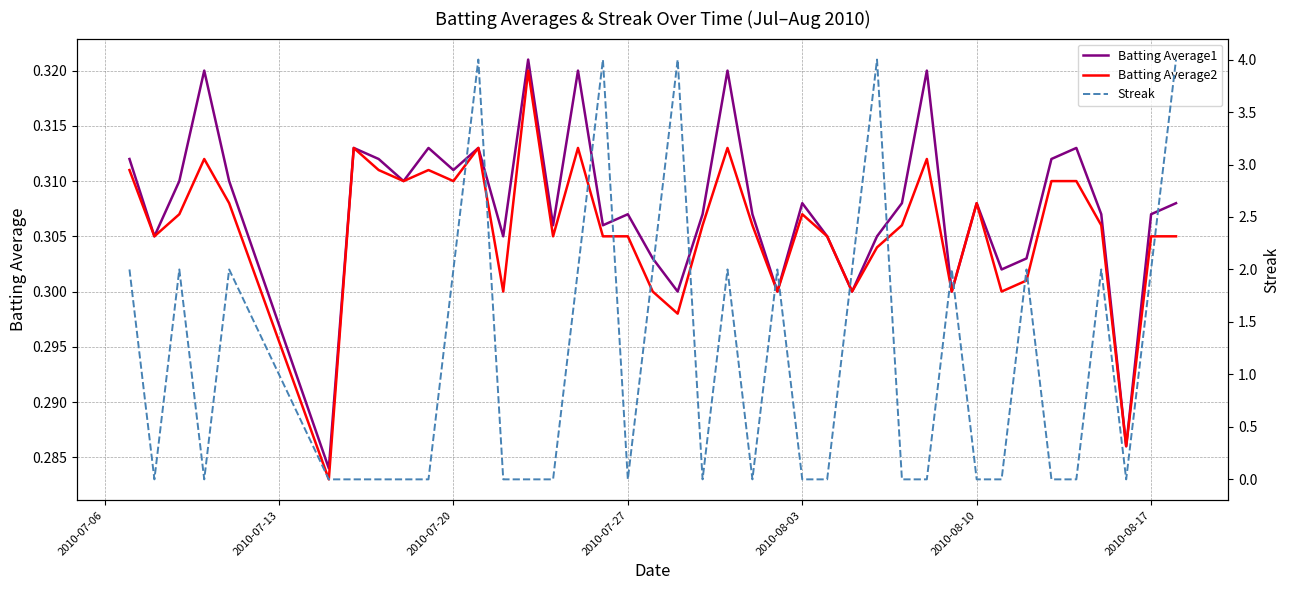

The Streak series shows 0.6 at 2010-07-20. True or false?

False